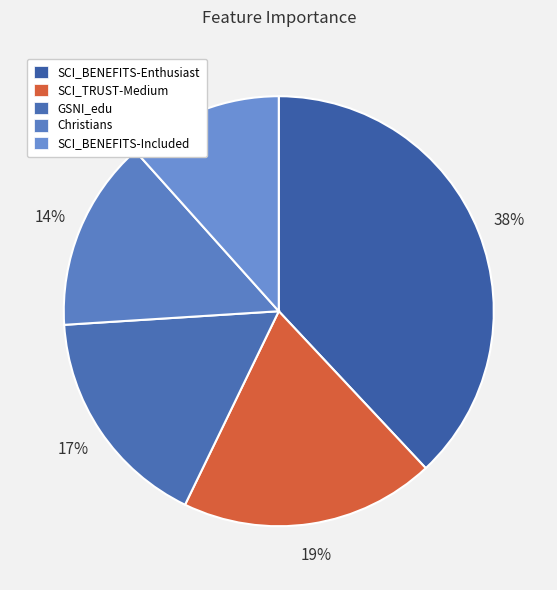

To the nearest percent, what portion does Christians represent?

14%